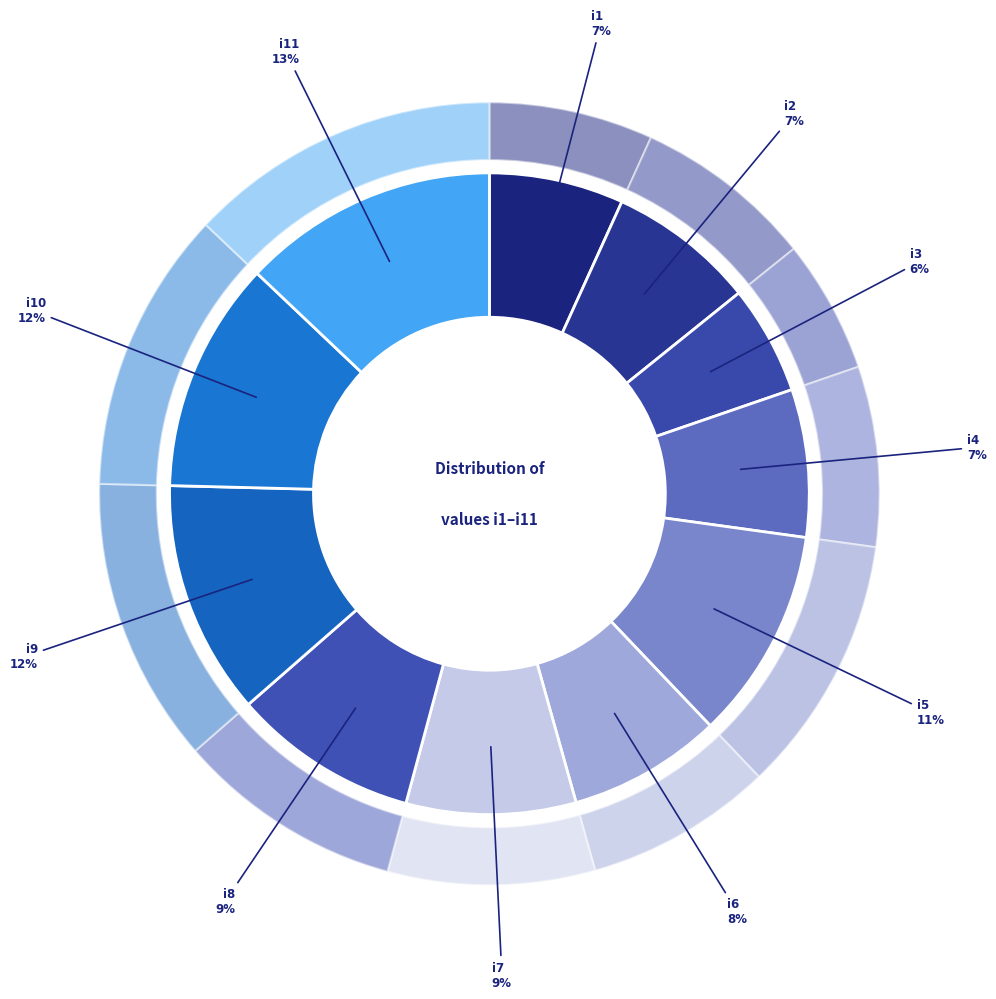

True or false: i7 accounts for 9% of the total.

True